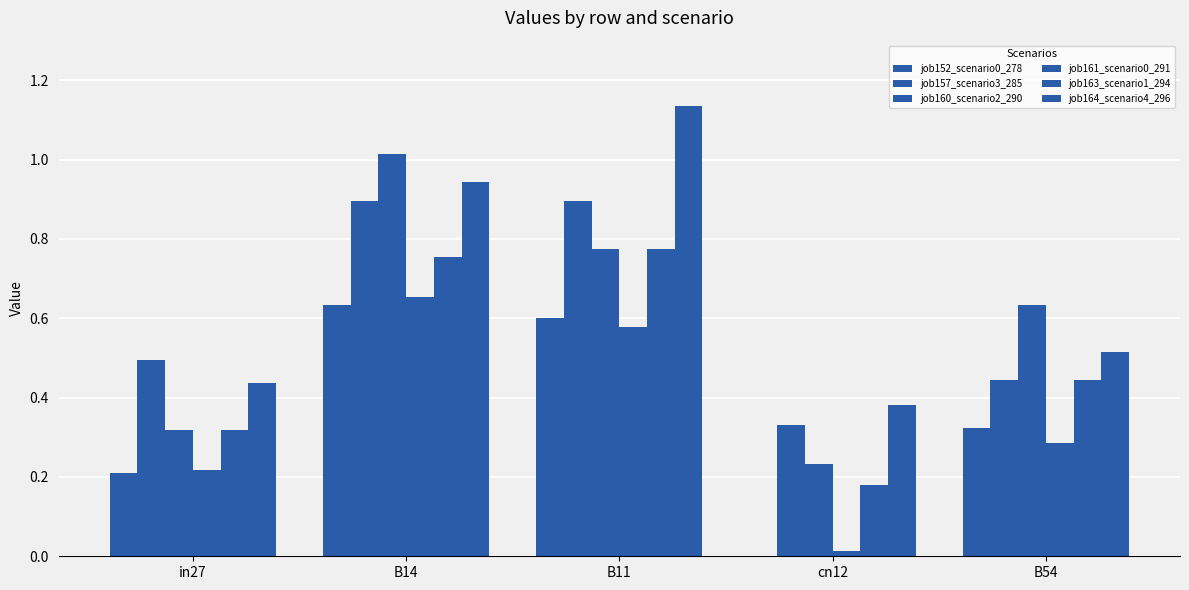

Are the bars horizontal?

No